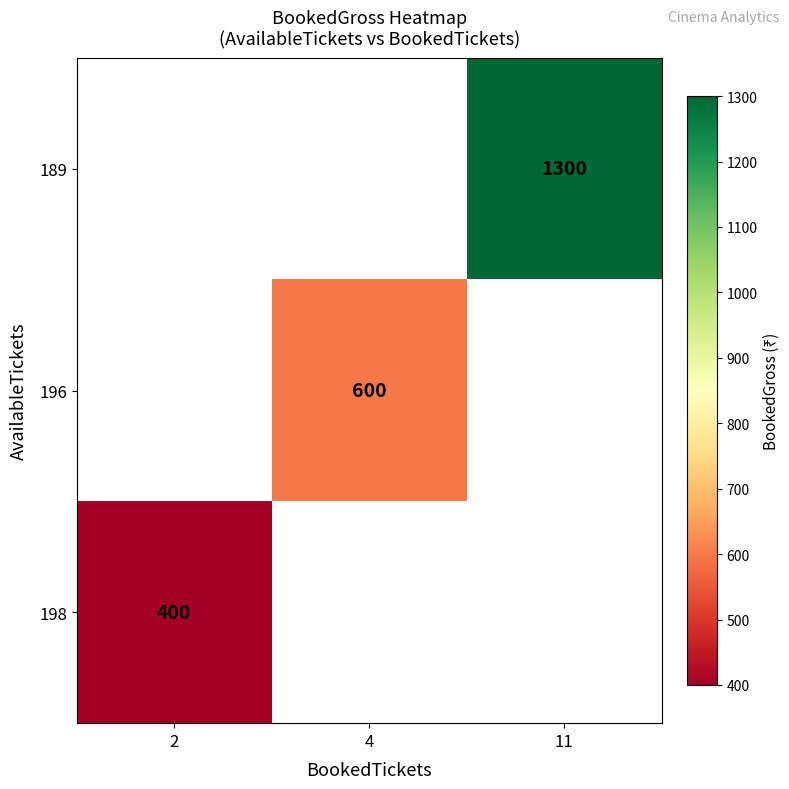

How many series are shown in this chart?

3